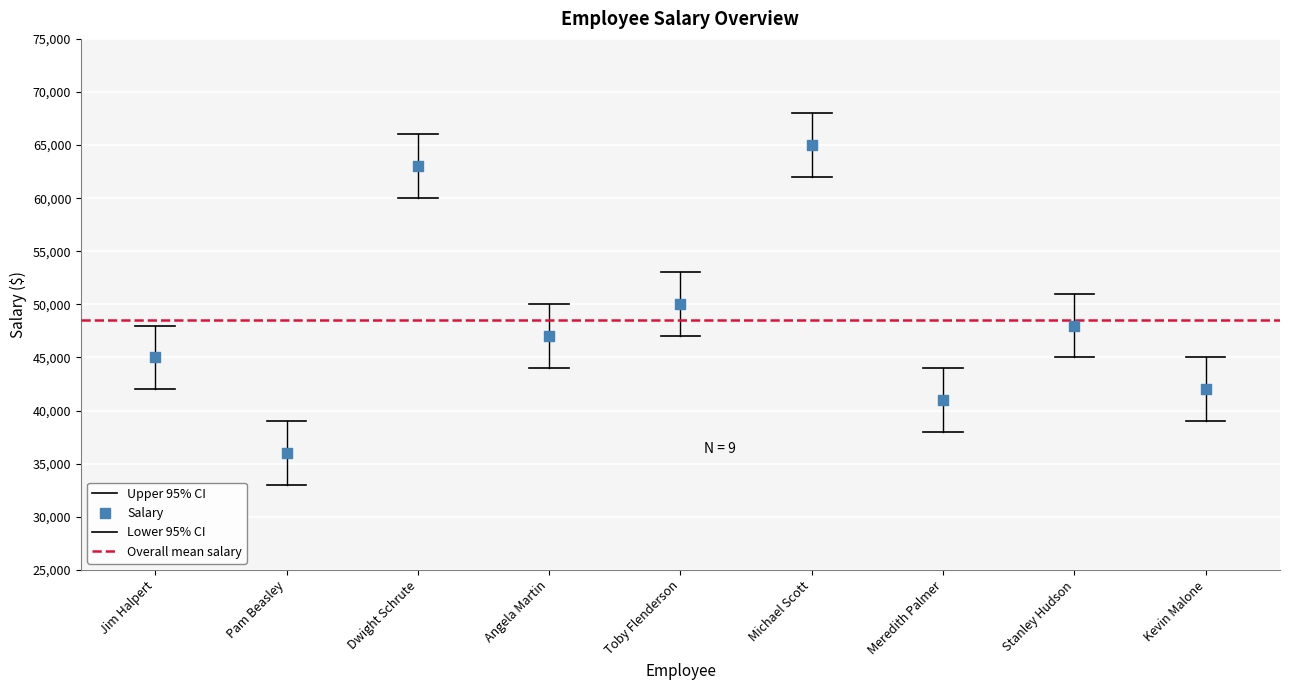

What Y value in the scatter plot is closest to 50500?

50000